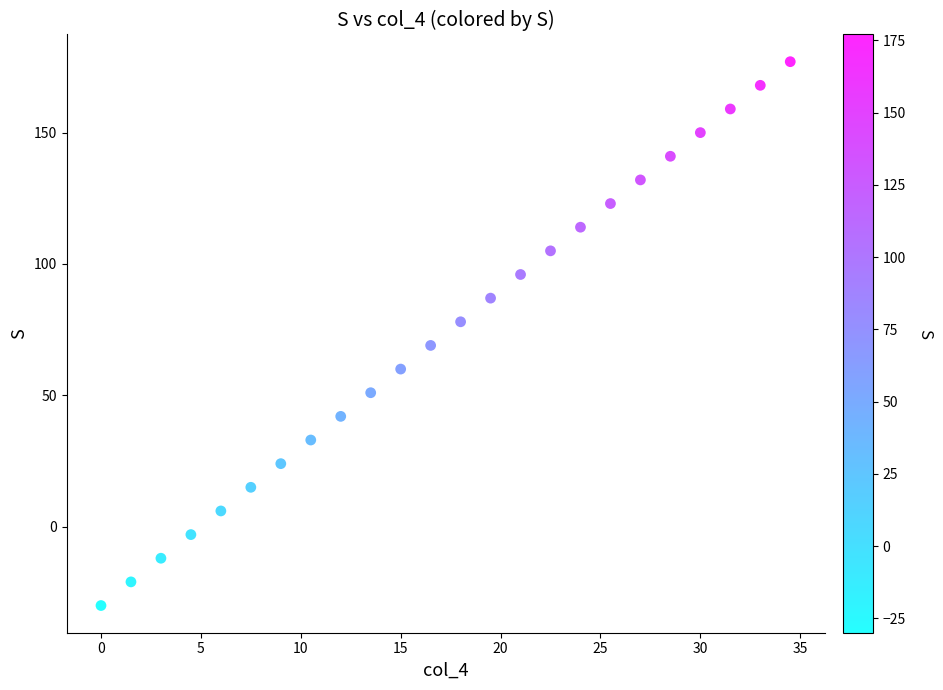

What is the range of Y values (max minus min)?

207